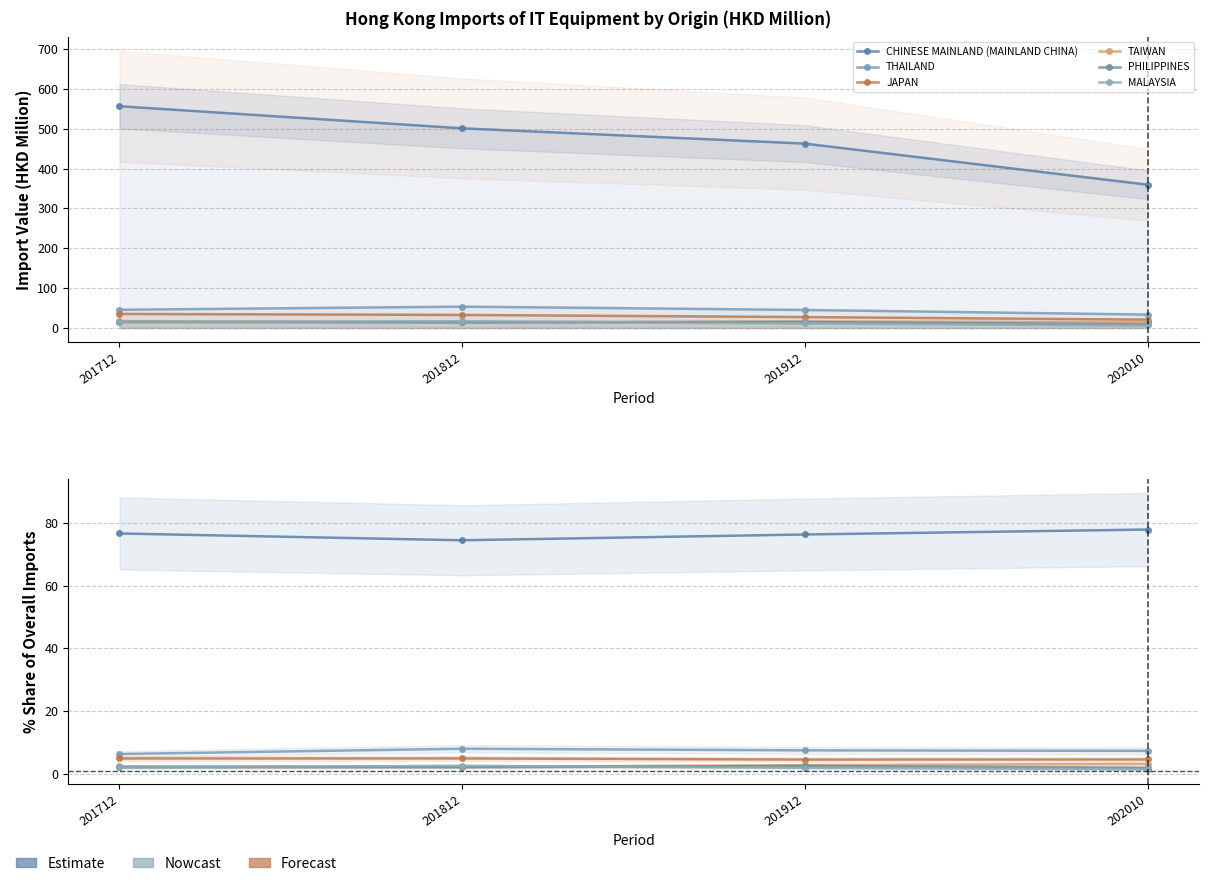

How many data points in CHINESE MAINLAND (MAINLAND CHINA) are above 76?

3